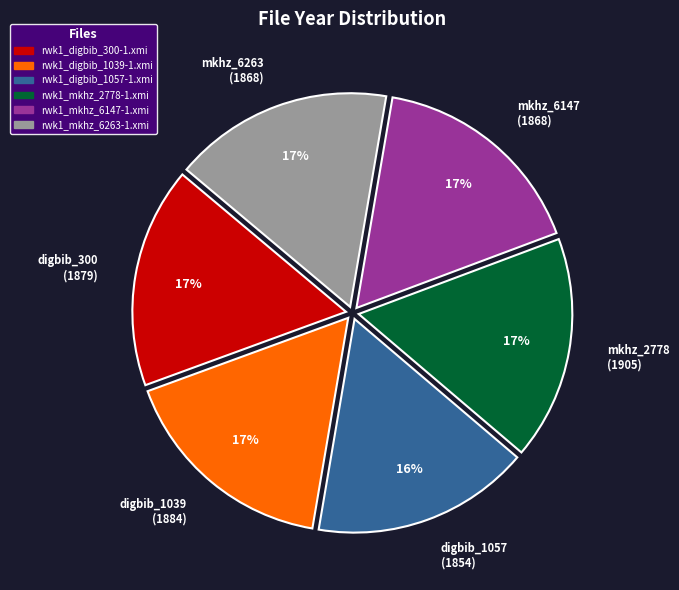

To the nearest percent, what is the average slice percentage?

17%